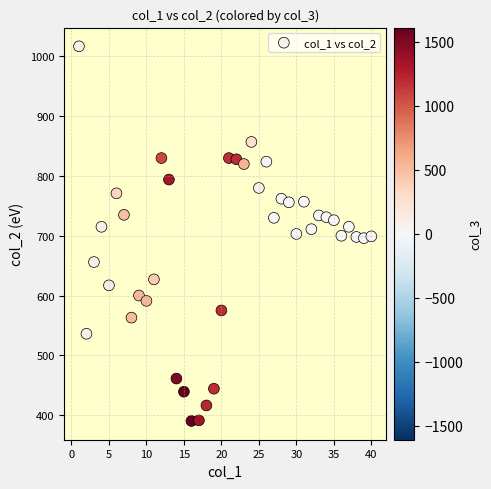

What is the range of X values (max minus min)?

39